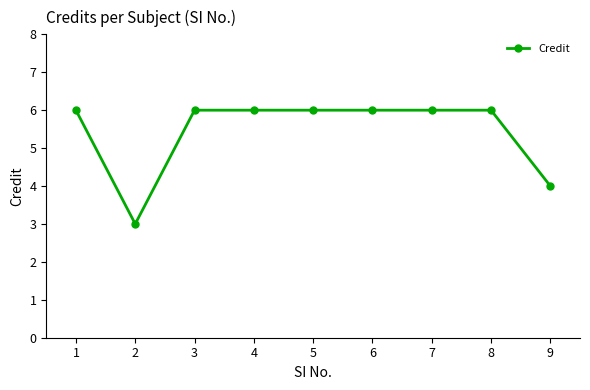

Is it true that the value at 7 is 6?

True